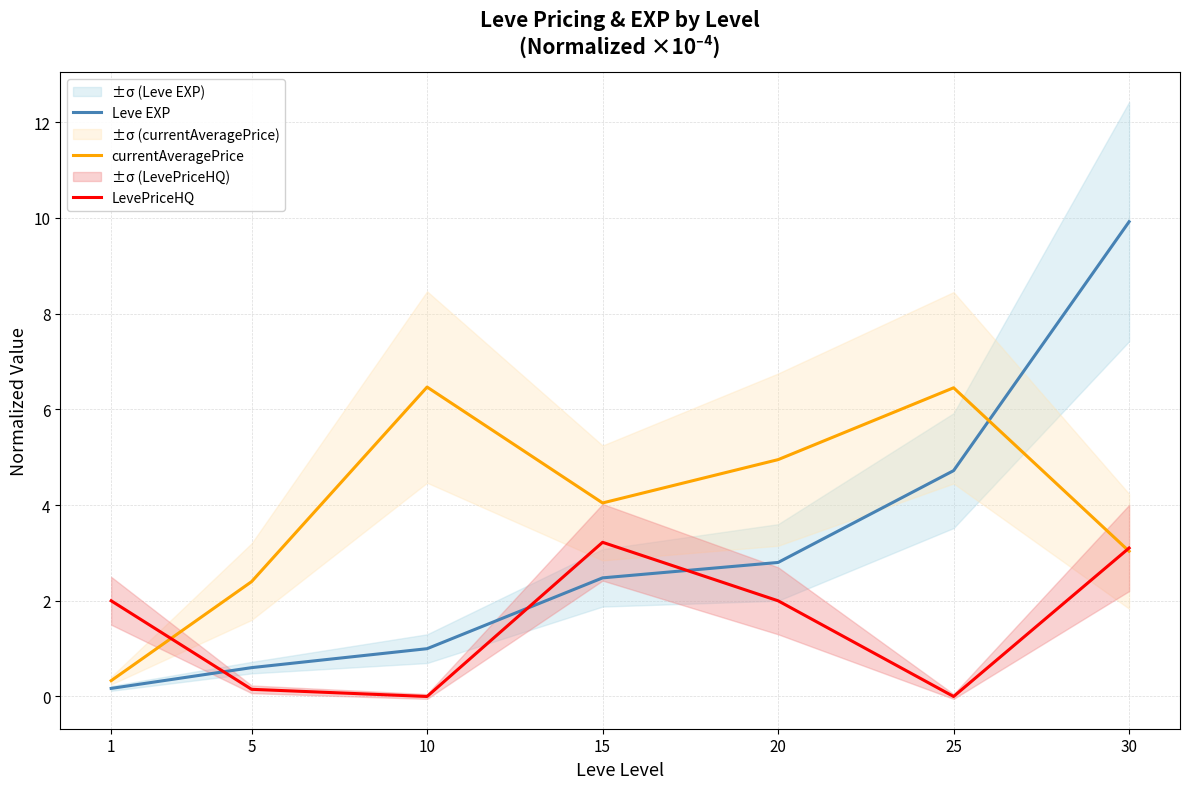

Between 10 and 30, which series saw the biggest shift?

Leve EXP